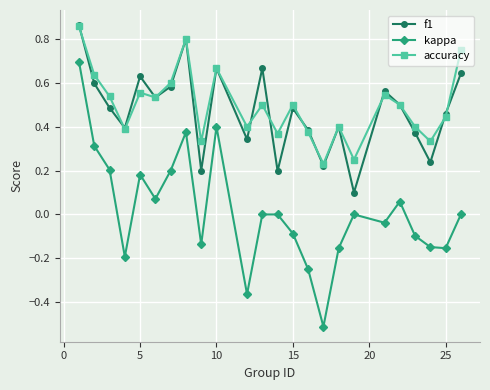

True or false: accuracy and kappa cross at least once.

False